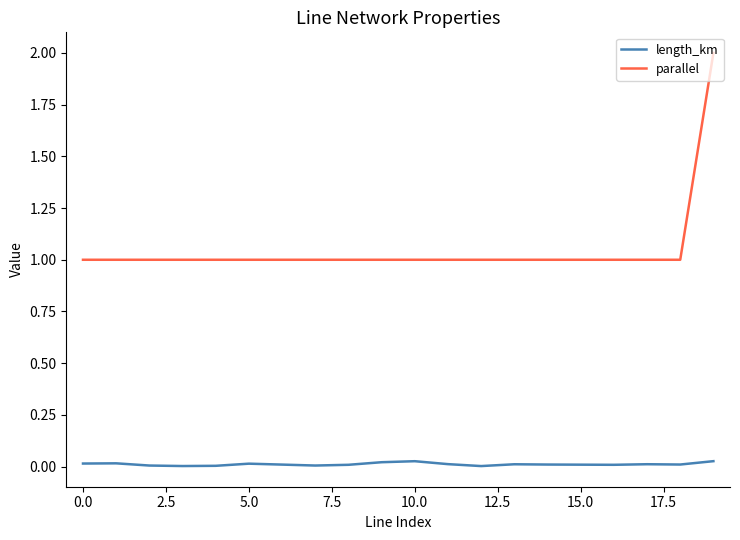

List the series in order of their peak value, lowest first.

length_km, parallel